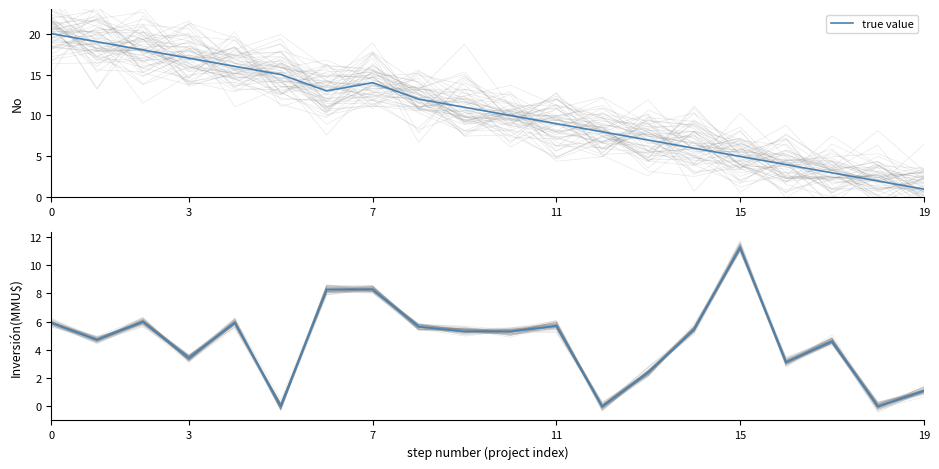

Approximately how many times larger is the value at 7 compared to 0?

1.4